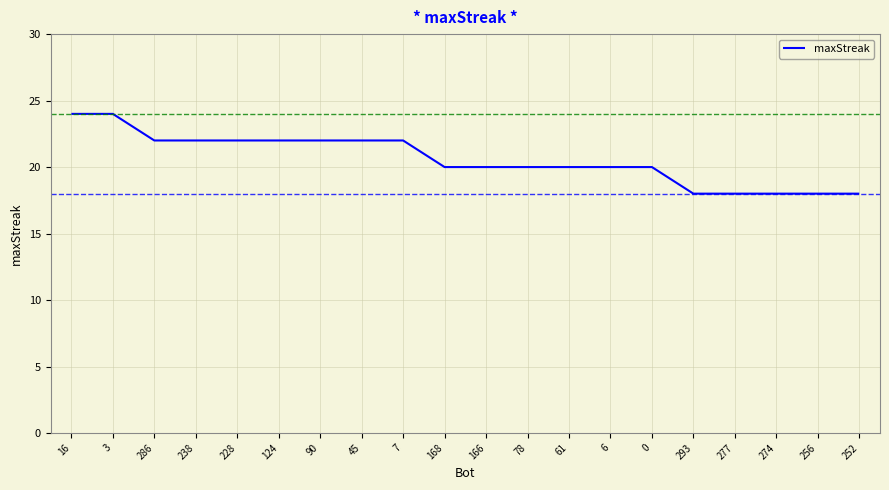

What position from the left is 256?

19